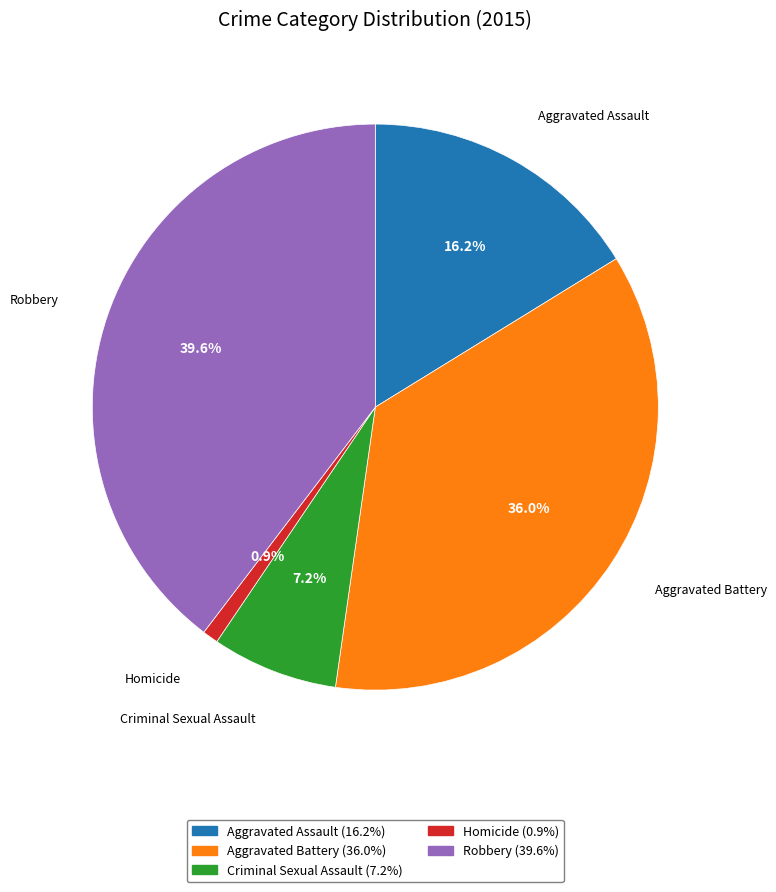

Rank the categories by value from lowest to highest.

Homicide, Criminal Sexual Assault, Aggravated Assault, Aggravated Battery, Robbery